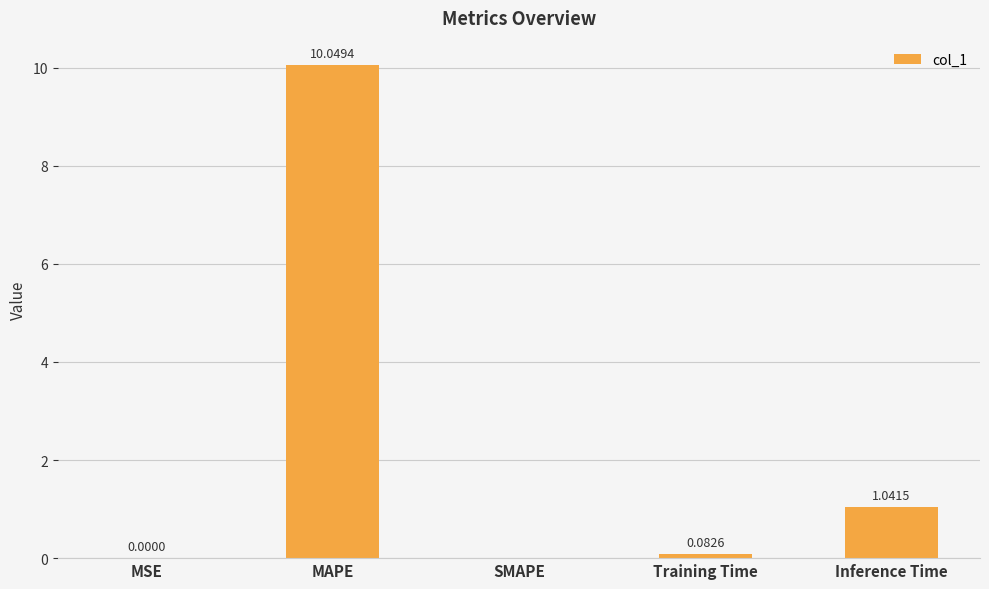

Between MSE and Training Time, which is larger?

Training Time